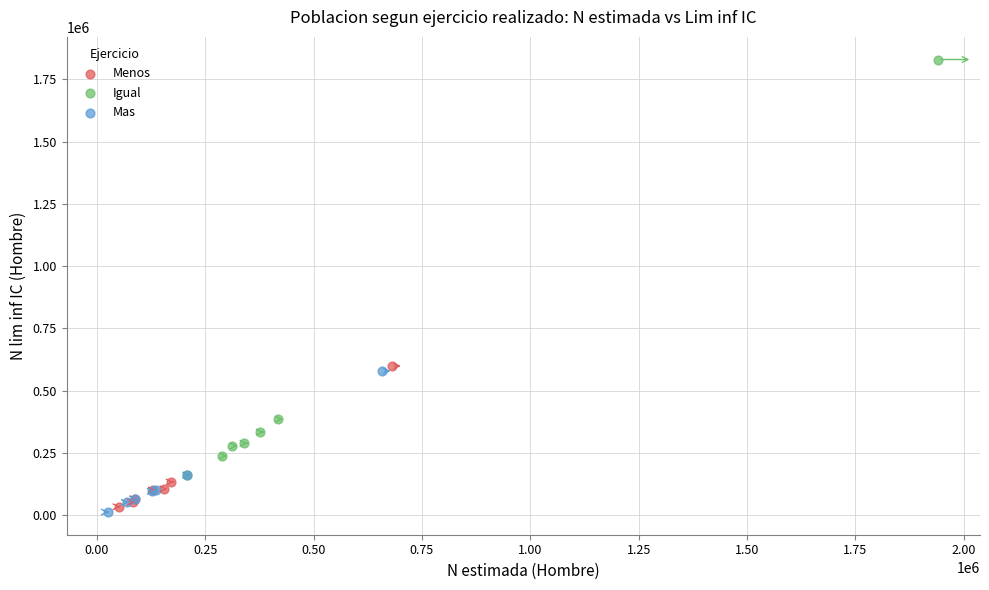

Which series contains the highest Y value?

Igual